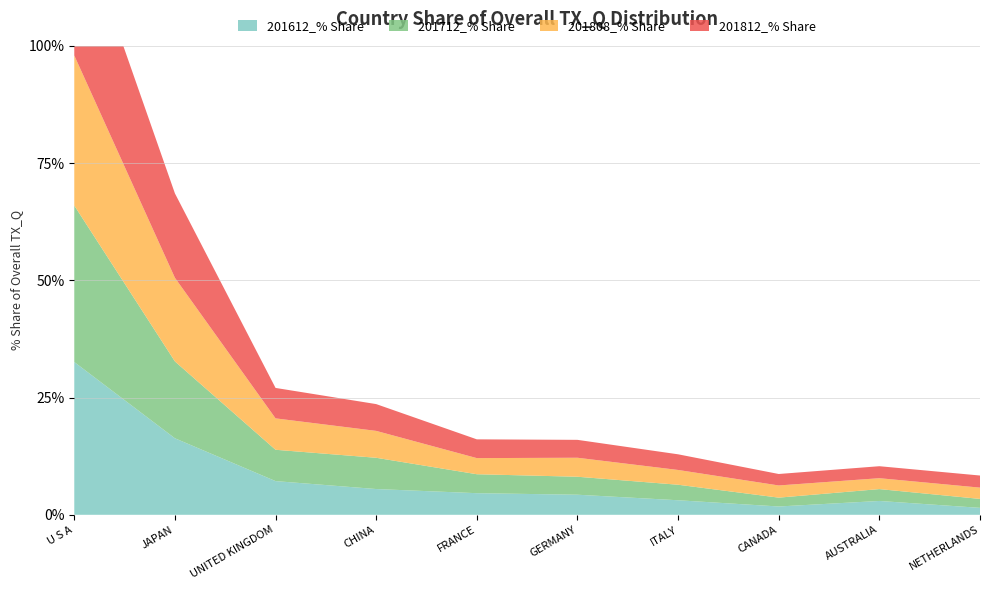

Reading left to right, list all the values displayed in this chart.

201612_% Share: 32.6	16.3	7.2	5.5	4.6	4.3	3.1	1.8	3.0	1.5
201712_% Share: 33.4	16.4	6.7	6.7	4.0	3.8	3.3	1.9	2.5	1.9
201808_% Share: 32.0	17.8	6.7	5.7	3.4	4.1	3.2	2.6	2.3	2.4
201812_% Share: 31.9	18.0	6.5	5.7	4.0	3.8	3.3	2.4	2.6	2.6